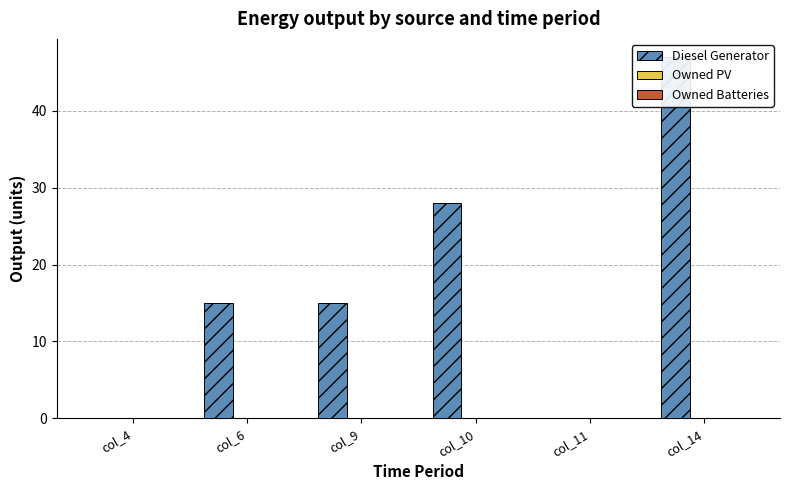

What are all the series names shown in the legend?

Diesel Generator, Owned PV, Owned Batteries